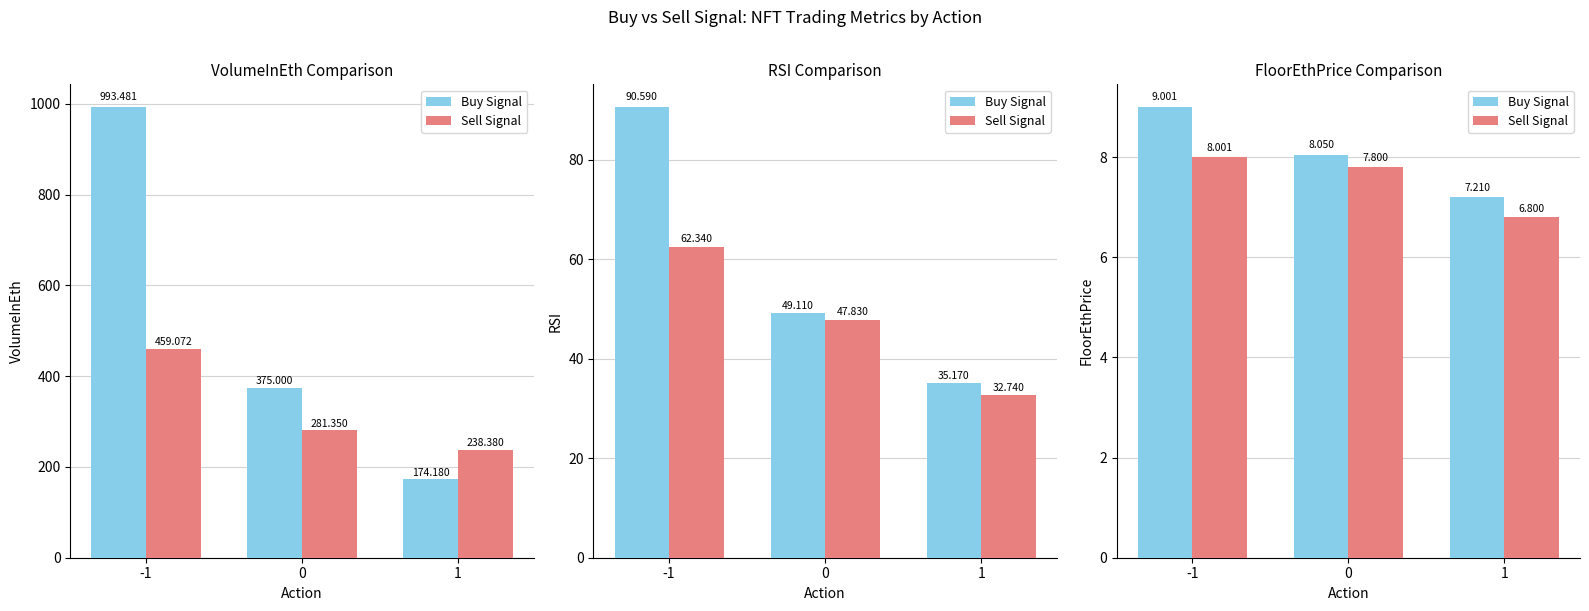

At which category is the sum across all series the highest?

-1